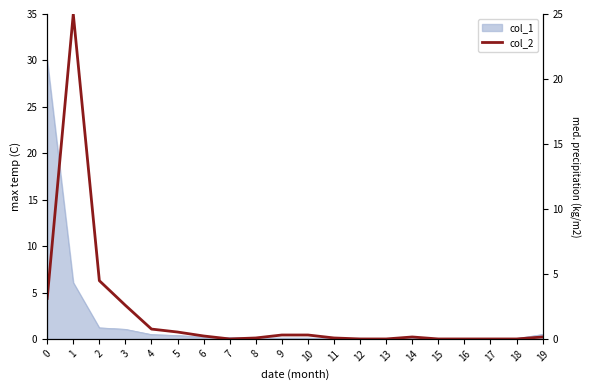

What is the greatest value displayed?

25.0